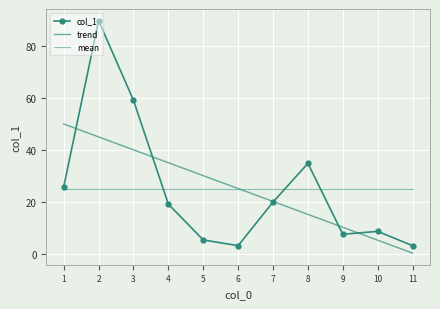

How many categories are shown in the chart?

11